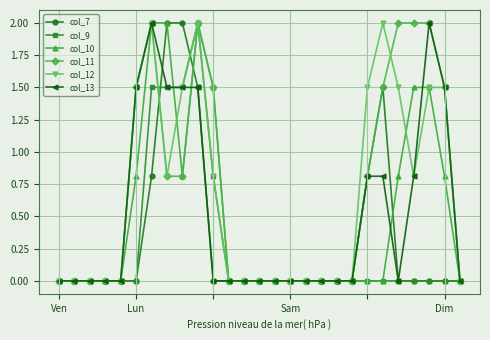

What is the maximum value shown in the chart?

2.0